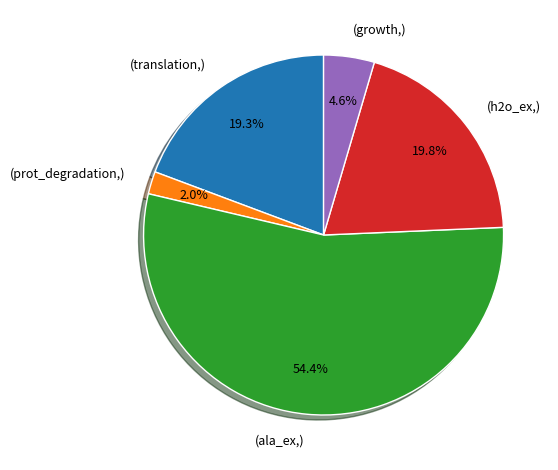

What percentage do (h2o_ex,) and (translation,) together represent?

39.1%